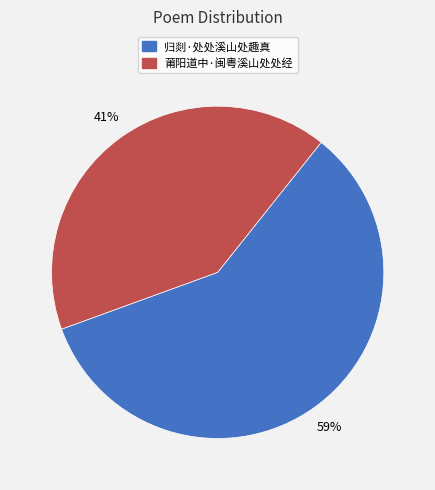

Do 莆阳道中·闽粤溪山处处经 and 归剡·处处溪山处趣真 together represent more than half of the pie?

Yes